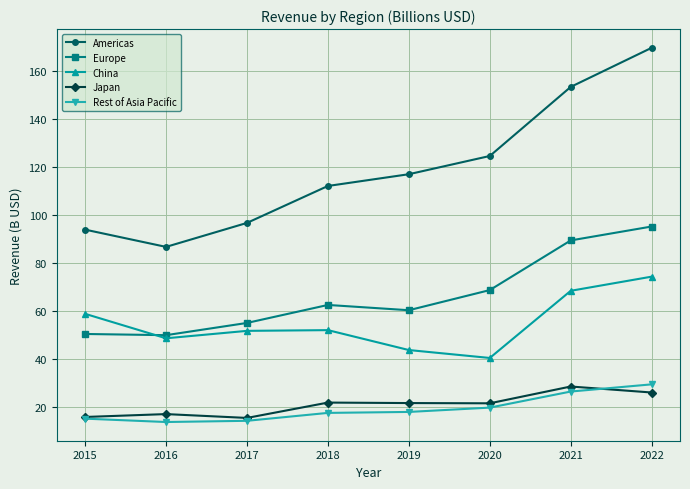

How many lines are shown in the chart?

5